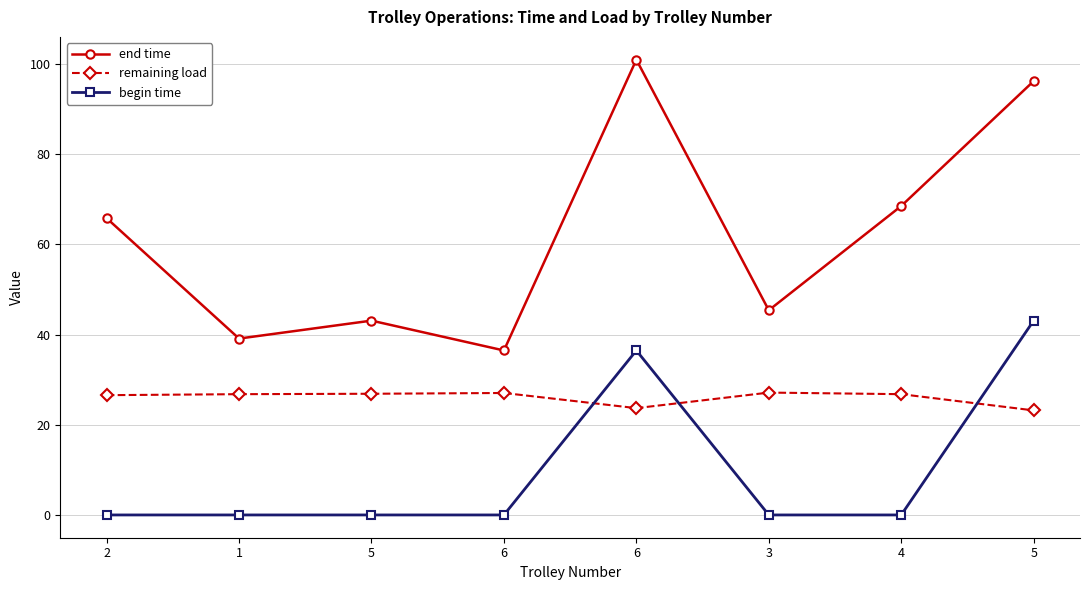

How many interior local valleys does the remaining load series have?

1